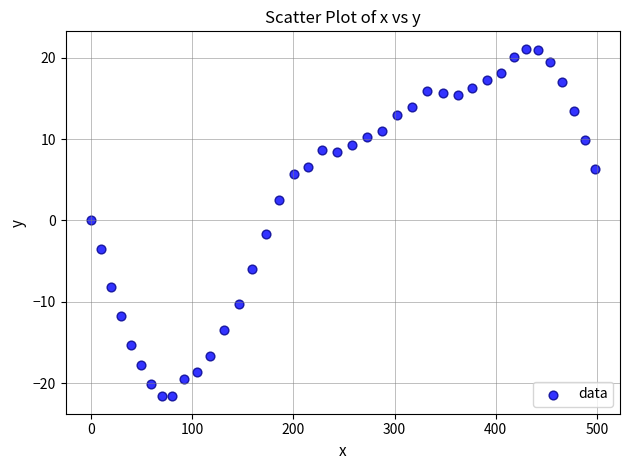

What is the range of X values (max minus min)?

497.8